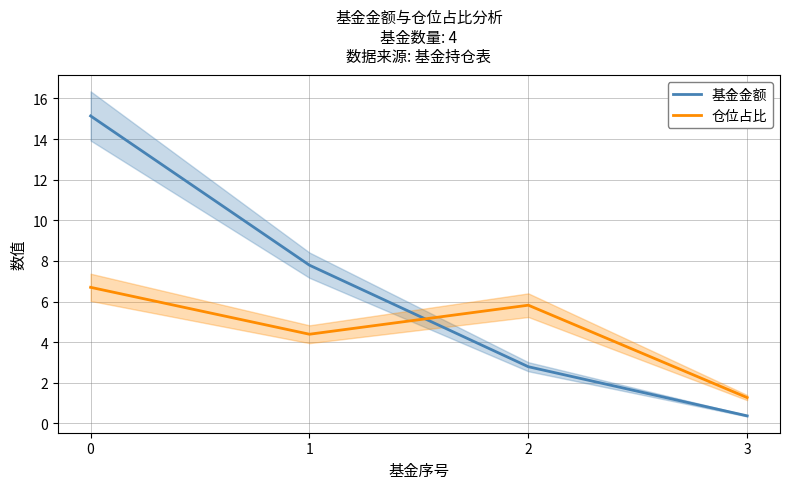

Rank the categories by 仓位占比 value from lowest to highest.

3, 1, 2, 0